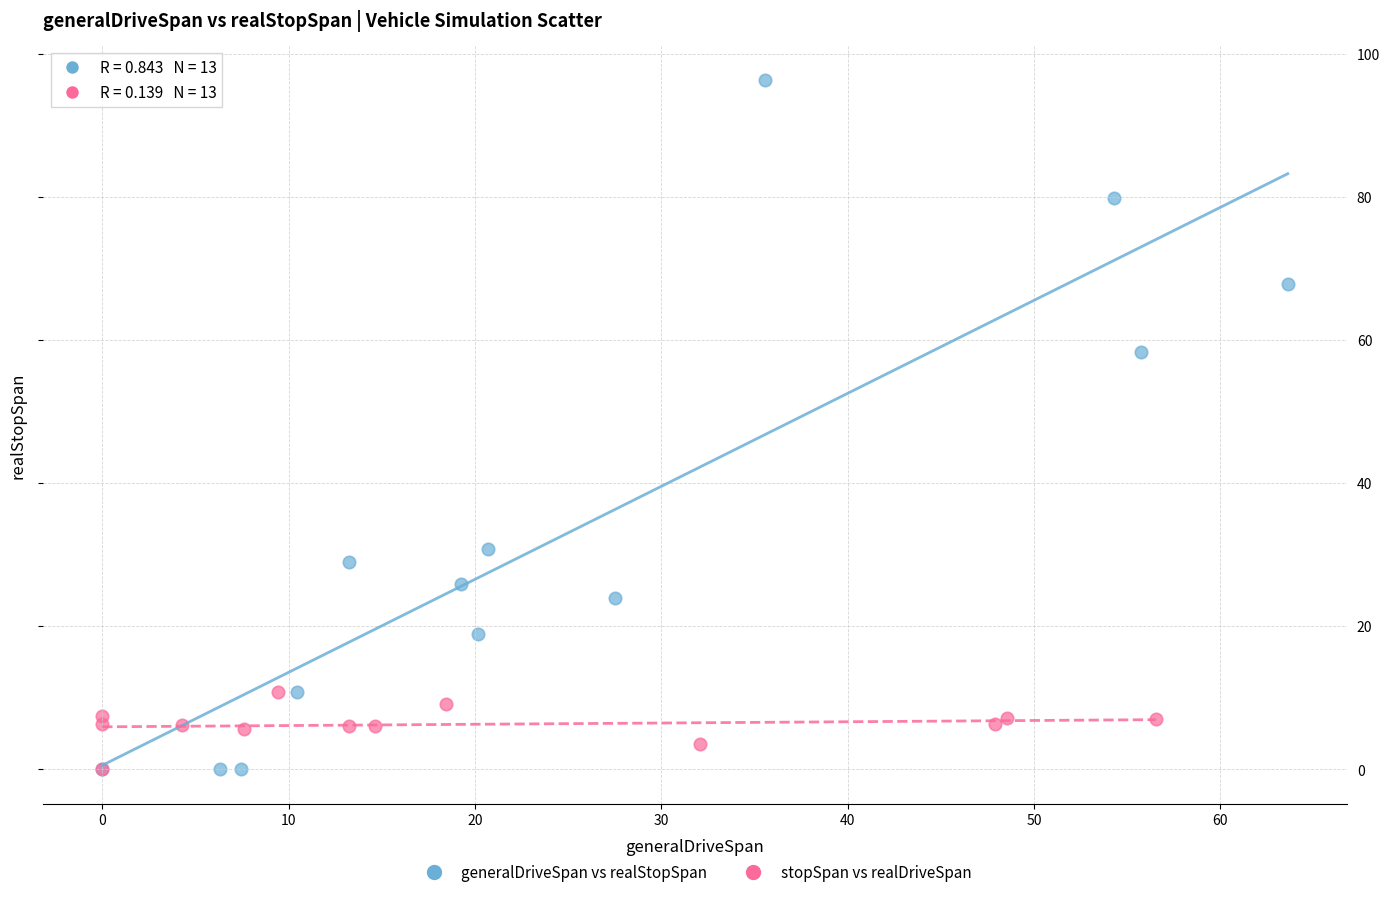

Which series reaches the maximum Y coordinate?

generalDriveSpan vs realStopSpan